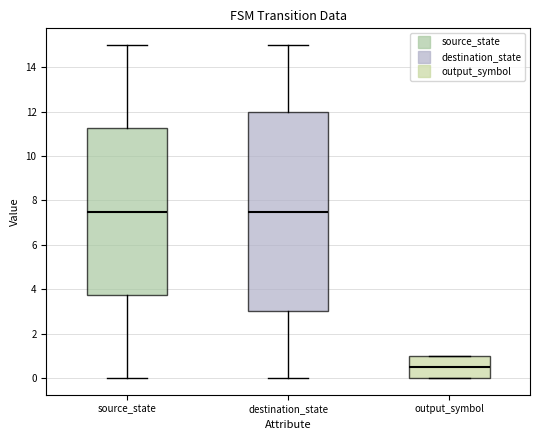

Reading left to right, transcribe this box plot: for each box, give where its median line is, the range the box spans, and where its two whiskers end, as read against the y-axis. The values are not printed on the chart, so give them approximately, as read against the axis.

source_state: median 7.6, box 3.8 to 11.2, whiskers 0.0 to 15.0
destination_state: median 7.6, box 3.0 to 12.0, whiskers 0.0 to 15.0
output_symbol: median 0.6, box 0.0 to 1.0, whiskers 0.0 to 1.0